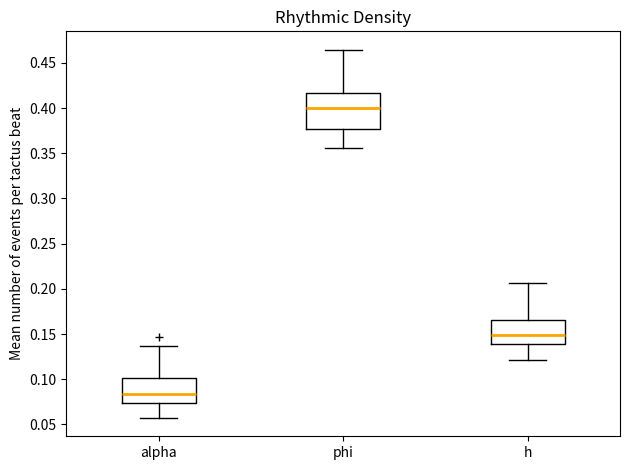

Where does the upper whisker of the box for h end on the y-axis? The values are not printed on the chart, so give them approximately, as read against the axis.

0.205